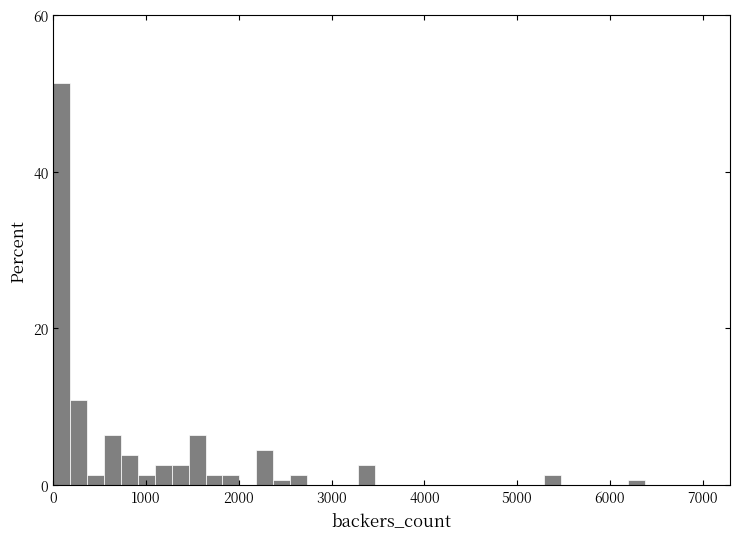

Around what value on the x-axis is the tallest bar? Give the approximate position of its centre, as read against the axis.

100